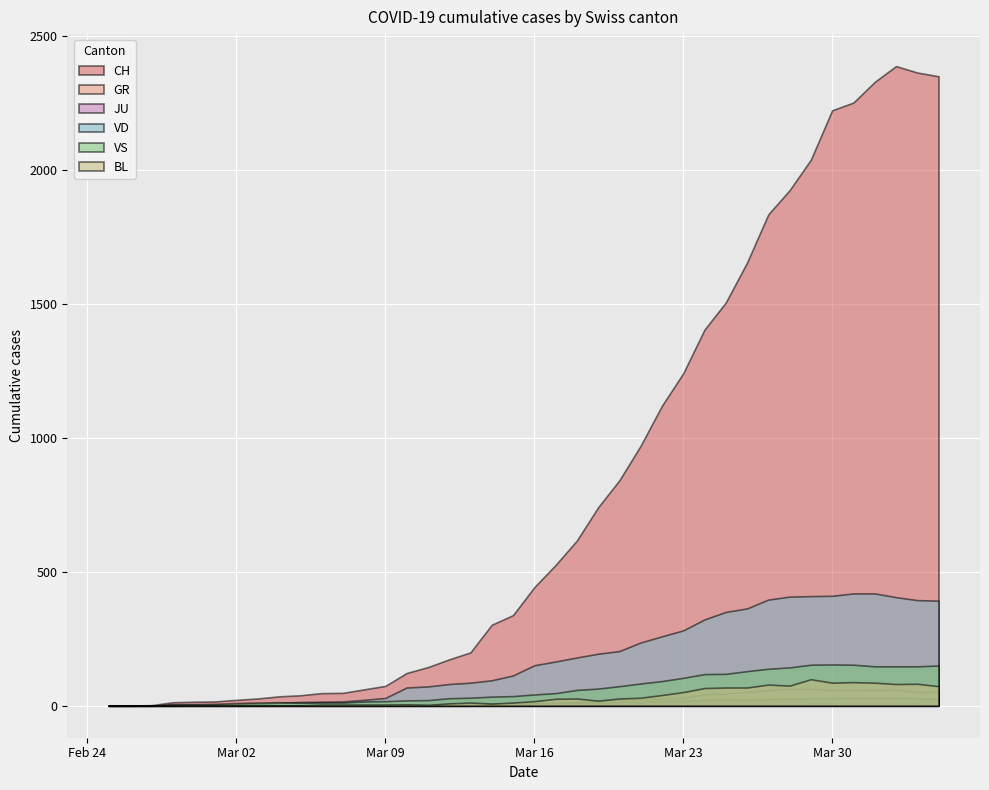

True or false: GR and BL cross at least once.

False